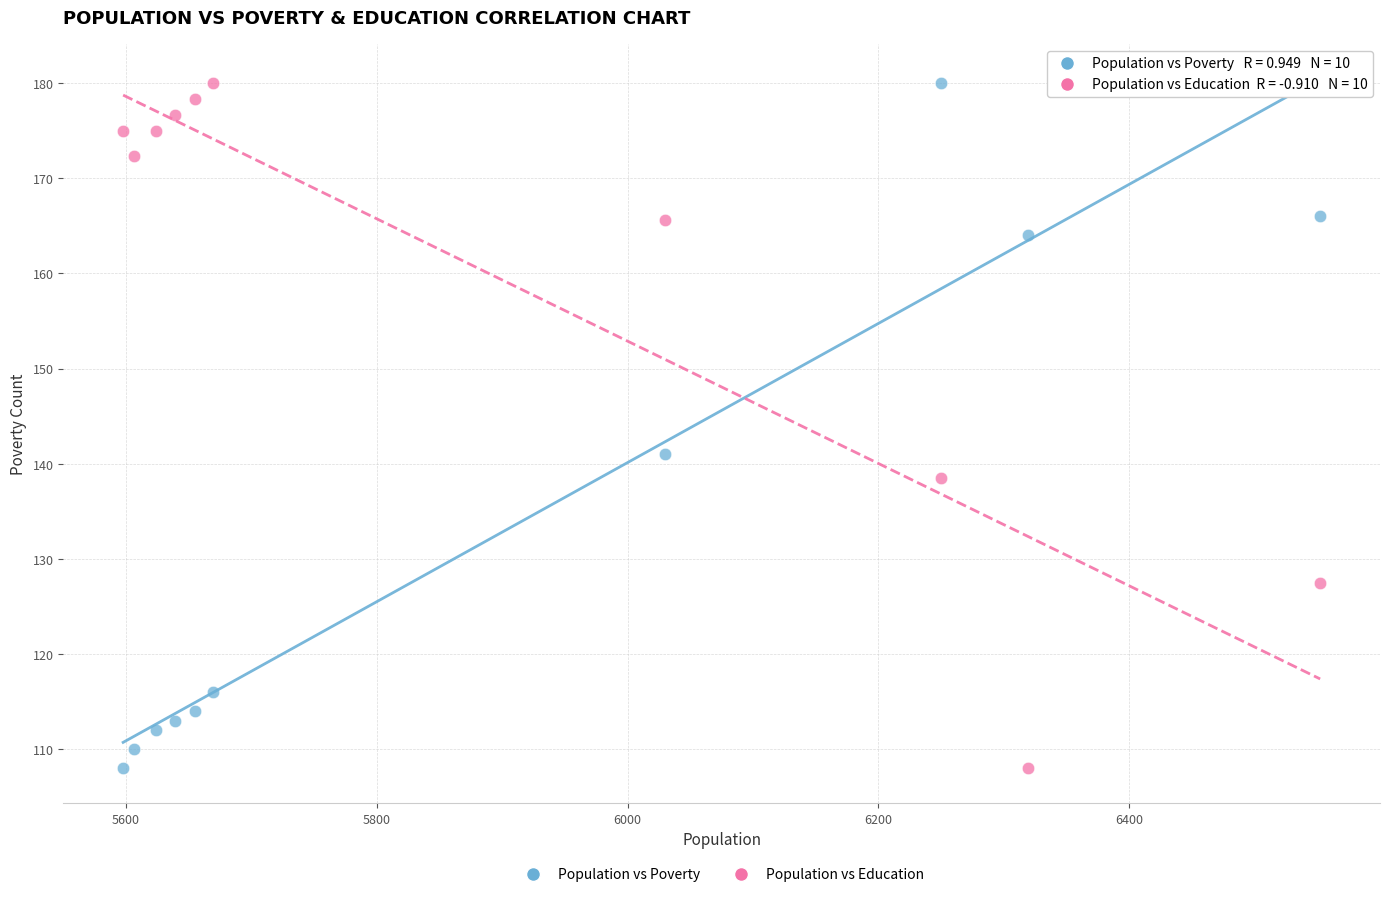

Across all data points, what is the range of Y values (max minus min)?

72.0